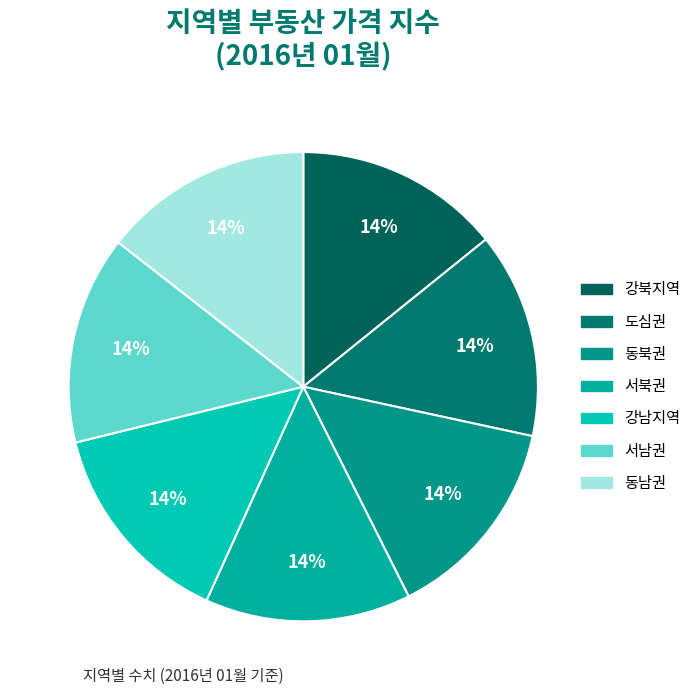

To the nearest percent, what portion does 동남권 represent?

14%